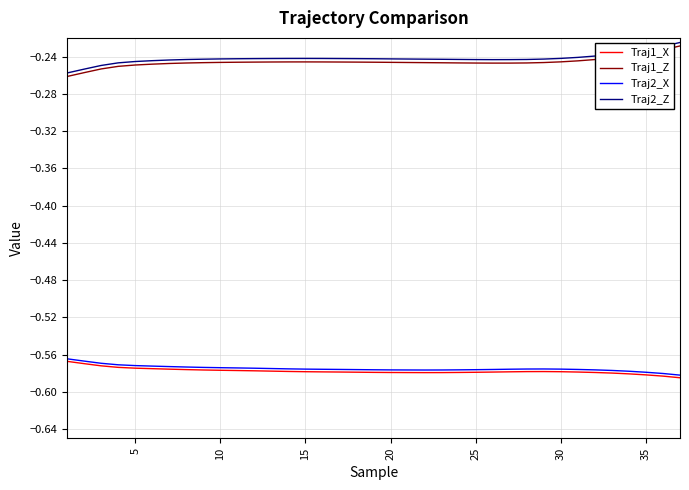

True or false: Traj2_Z and Traj1_Z intersect in this chart.

False